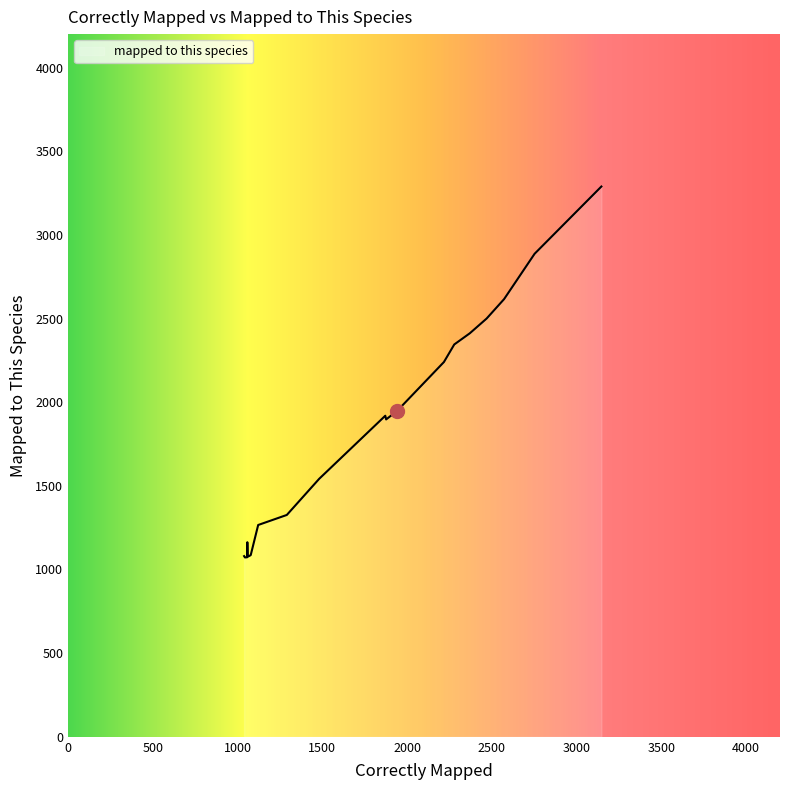

What is the smallest value displayed?

1072